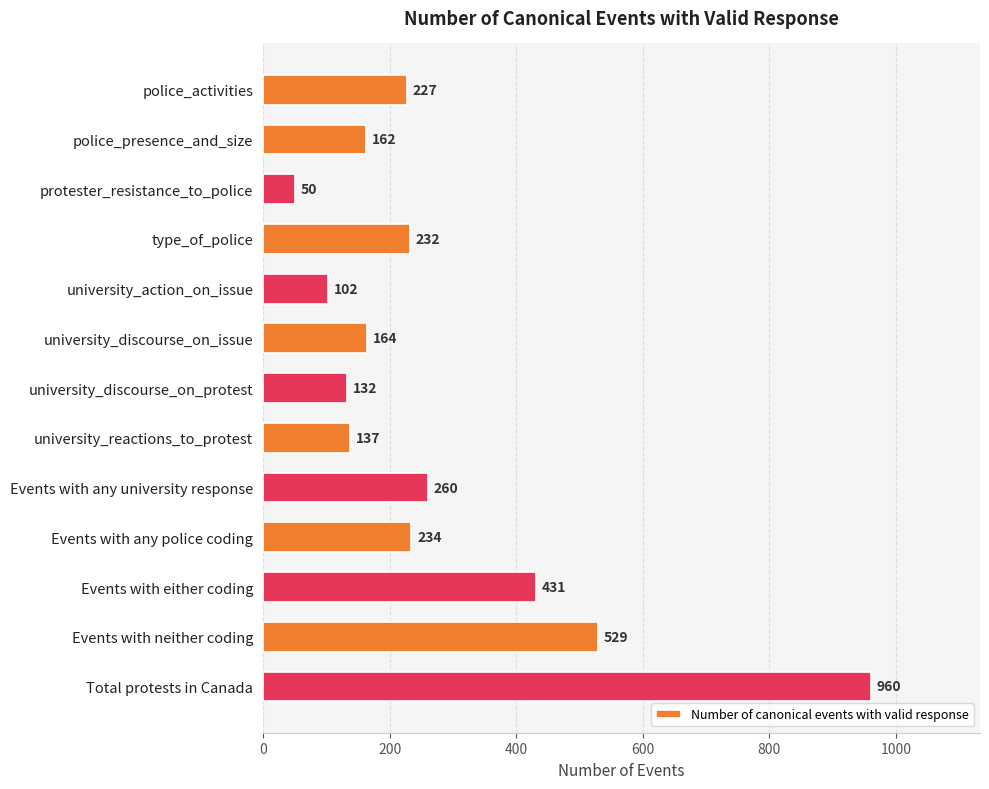

Reading top to bottom, transcribe all the data shown in this chart.

police_activities=227	police_presence_and_size=162	protester_resistance_to_police=50	type_of_police=232	university_action_on_issue=102	university_discourse_on_issue=164	university_discourse_on_protest=132	university_reactions_to_protest=137	Events with any university response=260	Events with any police coding=234	Events with either coding=431	Events with neither coding=529	Total protests in Canada=960